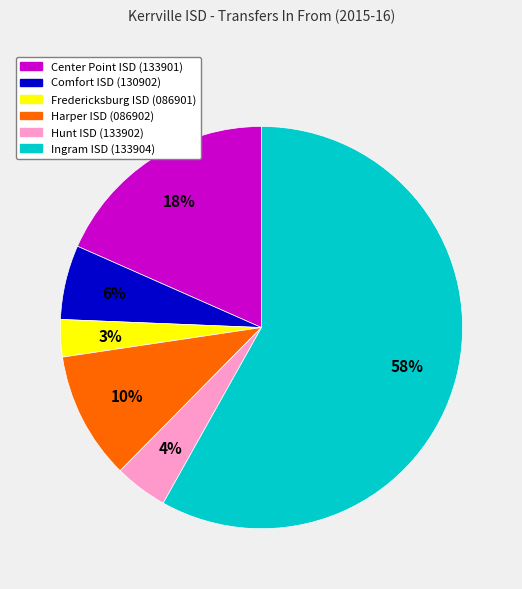

To the nearest percent, what is the difference between the Hunt ISD (133902) and Comfort ISD (130902) slice percentages?

2%